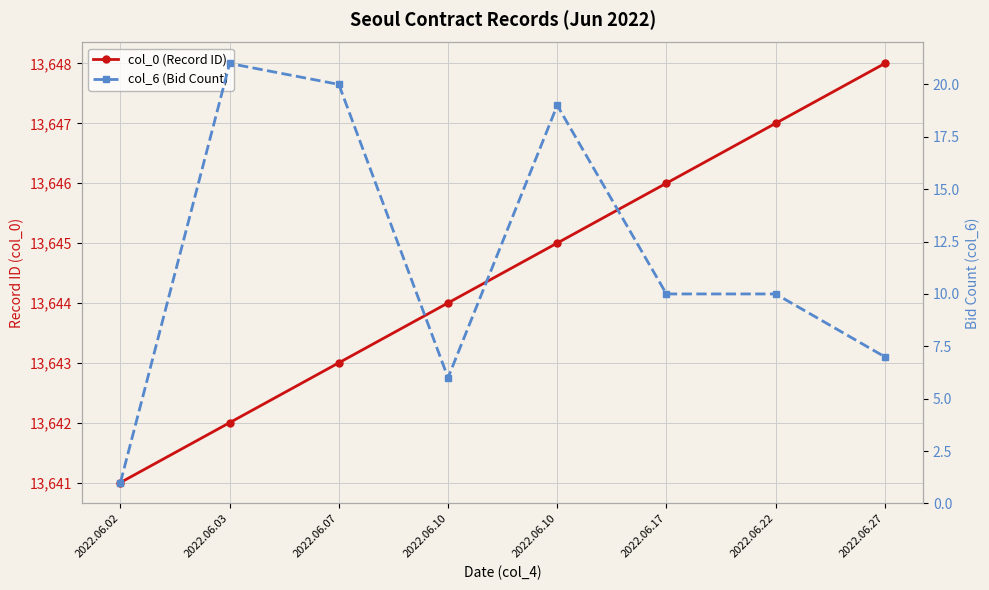

At which label does col_6 (Bid Count) first exceed 10?

2022.06.03